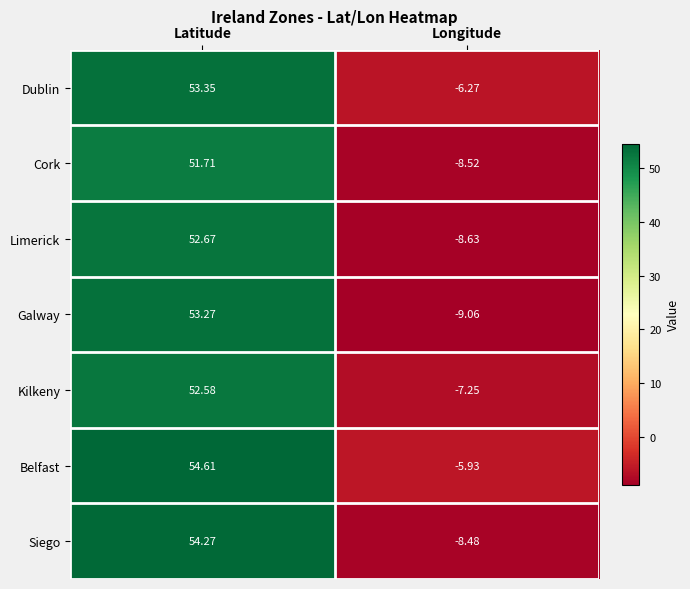

How many values in the Dublin series exceed 53?

1